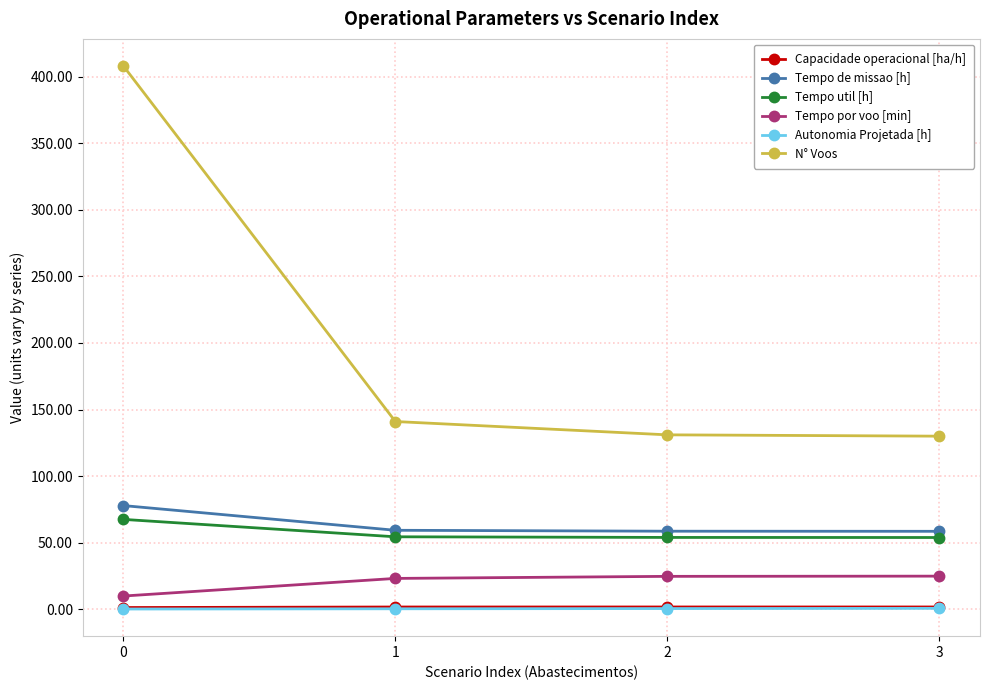

Is it true that Tempo de missao [h] equals 77.9 at 0?

True